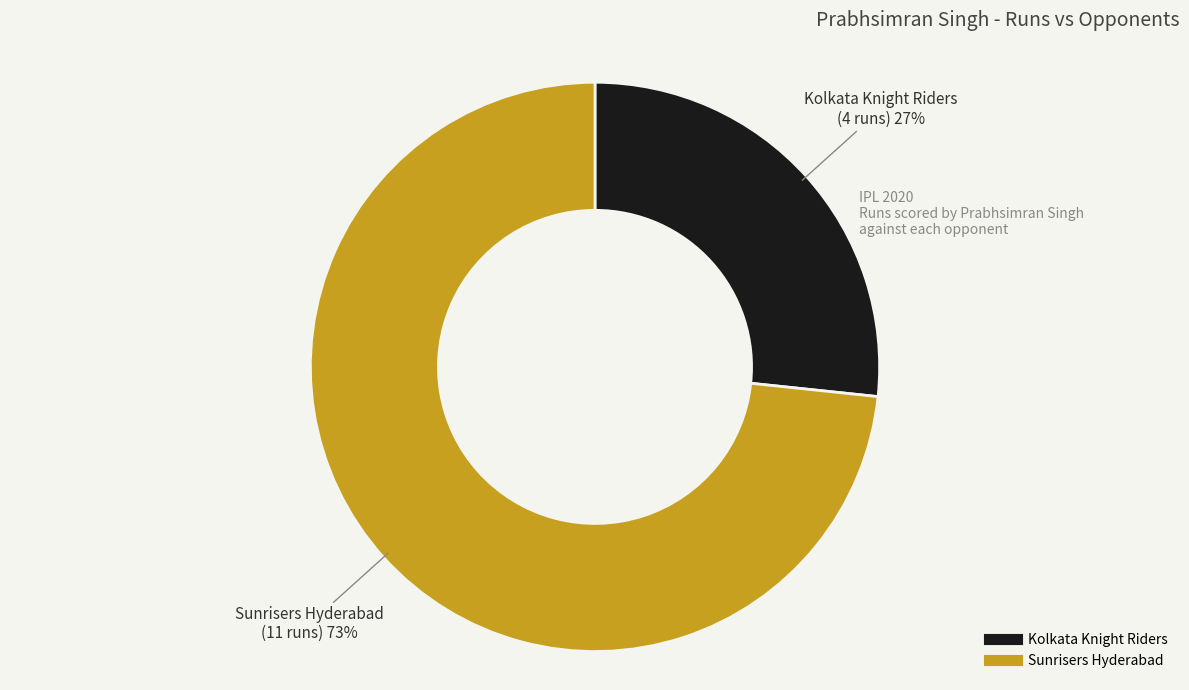

How many segments does this pie chart have?

2